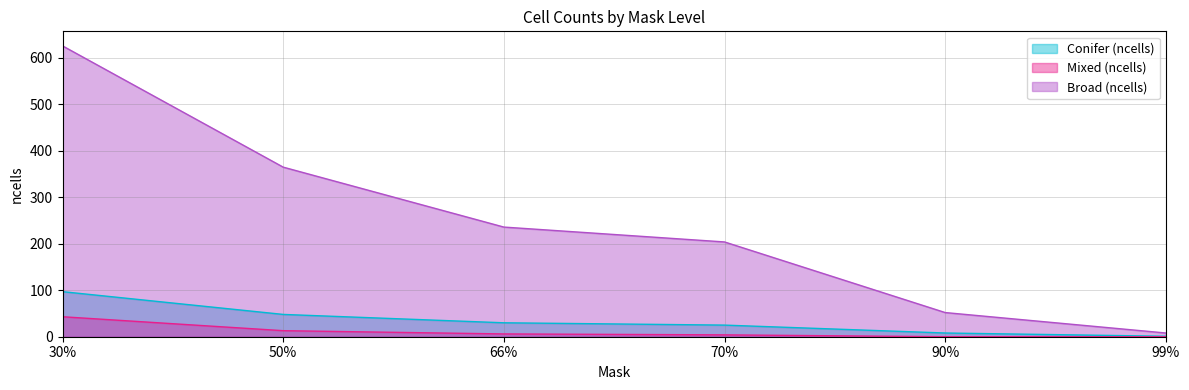

True or false: Broad (ncells) and Conifer (ncells) cross at least once.

False